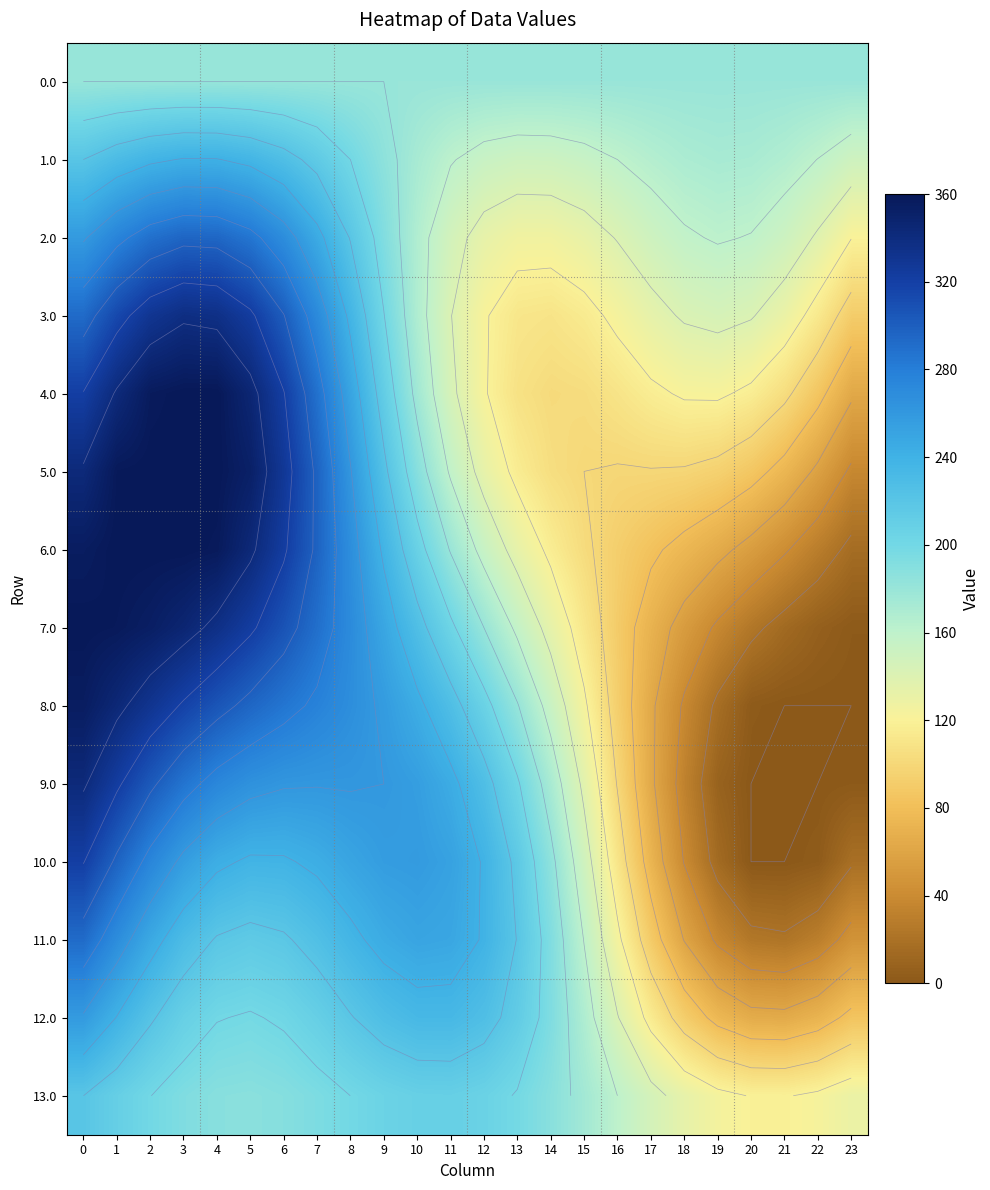

What is the sum of all 10.0 values?

4171.1